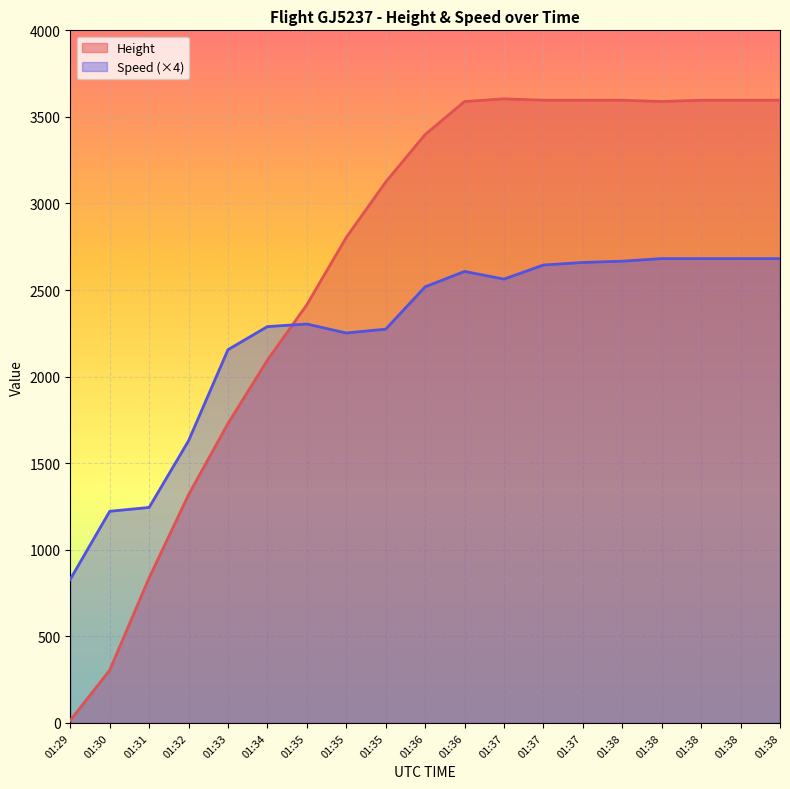

Is the value of Height at 01:36 greater than the value of Speed at 01:35?

Yes